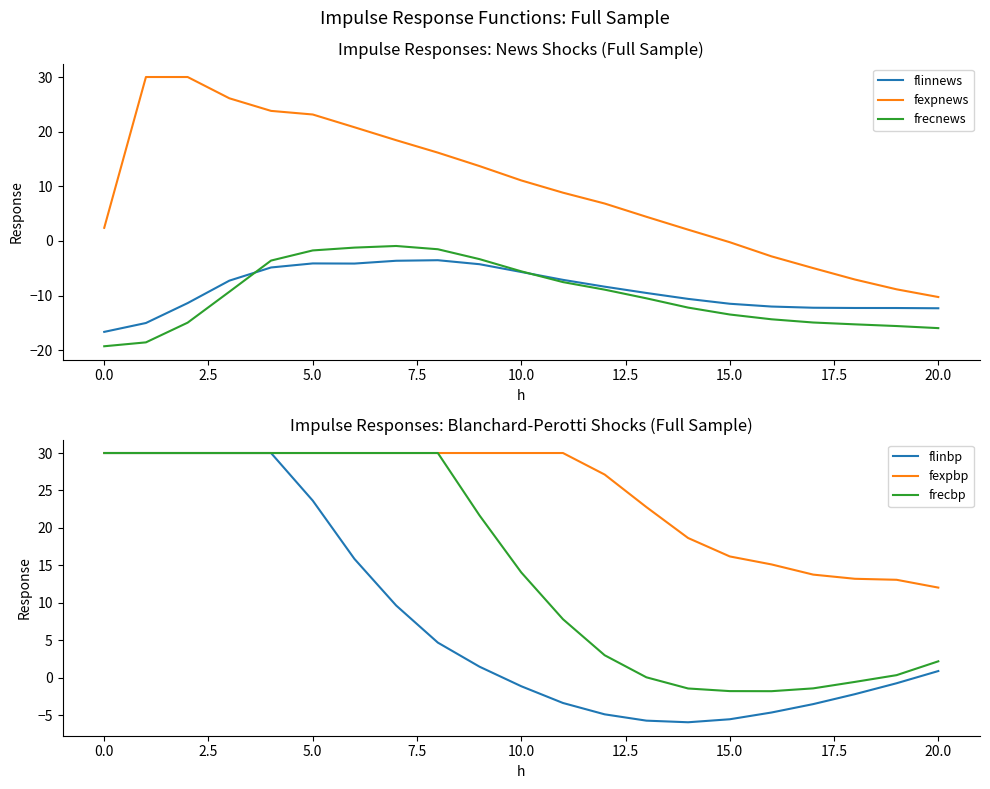

True or false: frecbp and fexpnews intersect in this chart.

True